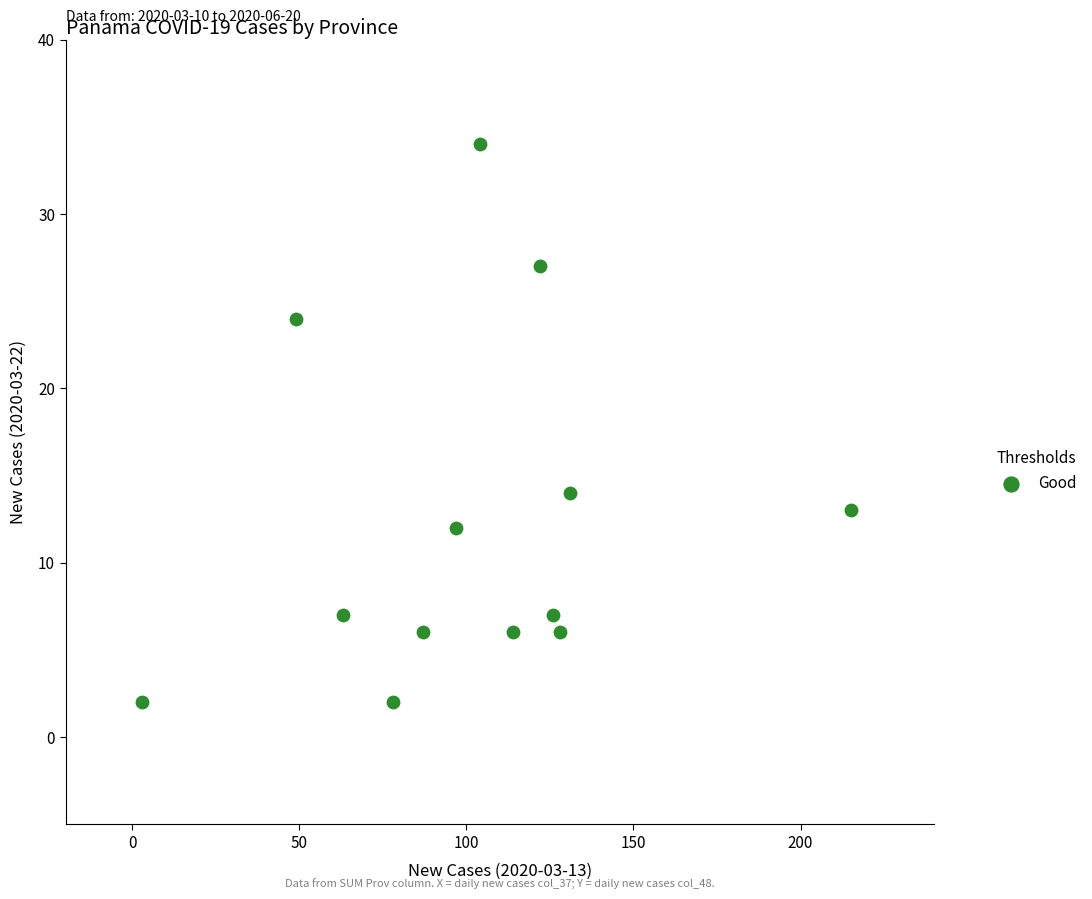

What Y value in the scatter plot is closest to 18?

14